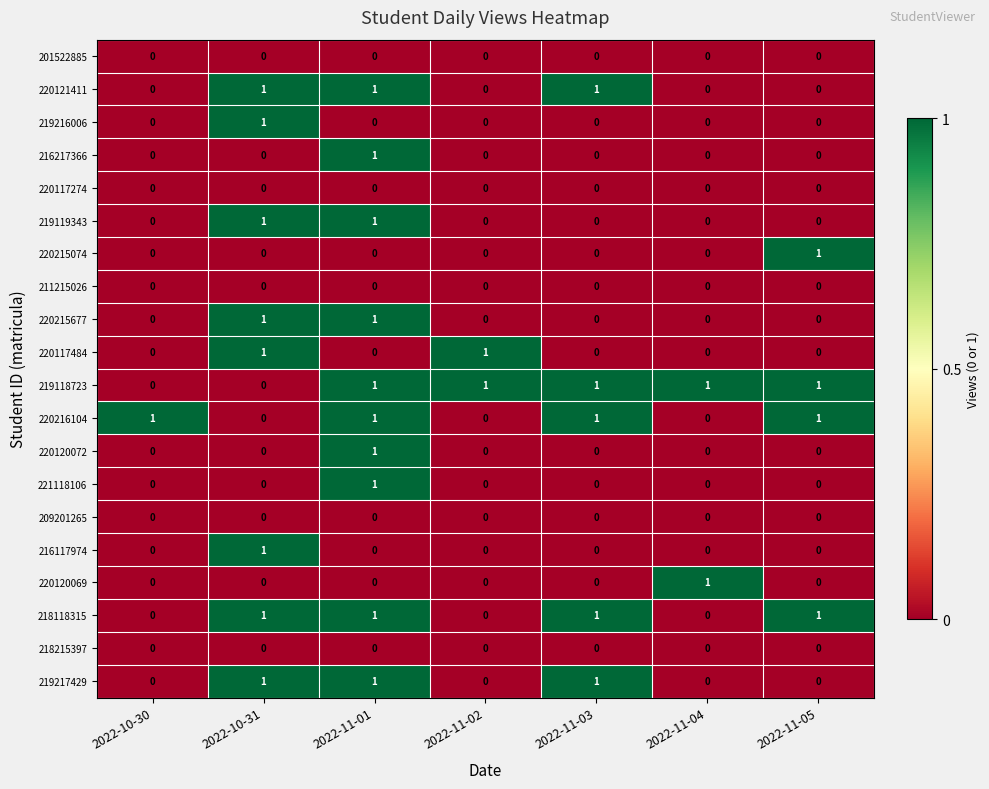

At which category is the sum across all series the highest?

2022-11-01